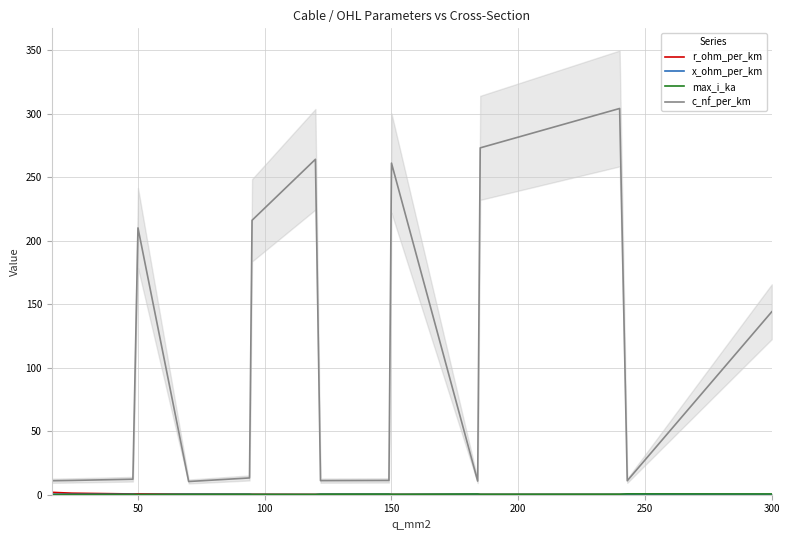

Reading left to right, what are all the values shown in this chart?

r_ohm_per_km: 1.9	1.2	0.6	0.6	0.4	0.3	0.3	0.2	0.2	0.2	0.2	0.2	0.2	0.1	0.1	0.1
x_ohm_per_km: 0.3	0.3	0.3	0.1	0.3	0.3	0.1	0.1	0.3	0.3	0.1	0.3	0.1	0.1	0.3	0.1
max_i_ka: 0.1	0.1	0.2	0.1	0.3	0.3	0.3	0.2	0.4	0.5	0.3	0.5	0.4	0.4	0.6	0.6
c_nf_per_km: 11.0	11.2	12.2	210.0	10.4	13.2	216.0	264.0	11.1	11.2	261.0	10.8	273.0	304.0	11.0	144.0